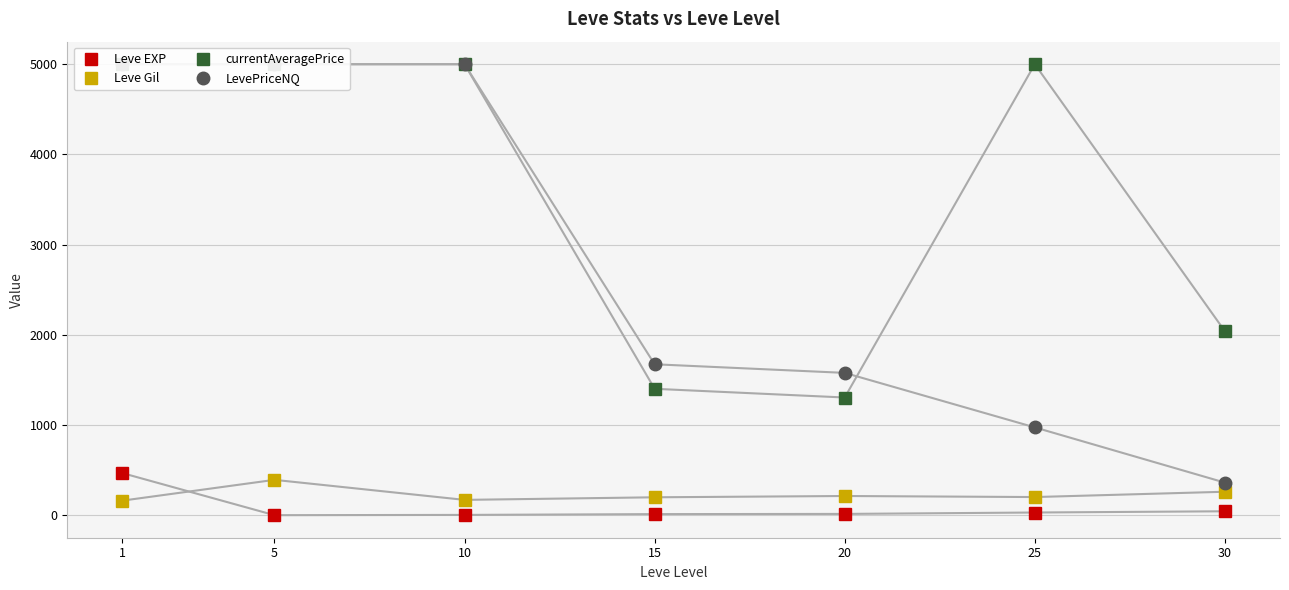

What is the smallest value displayed?

2.3